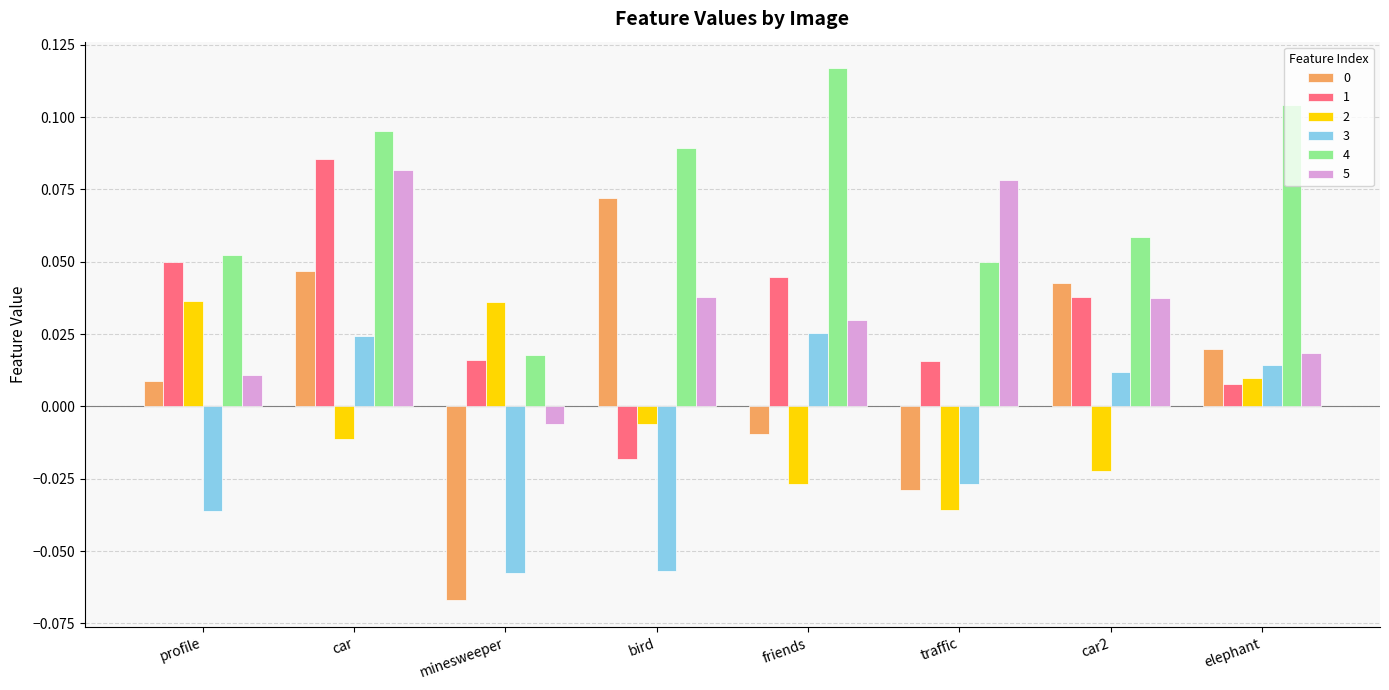

What is the sum of all 5 values?

0.3